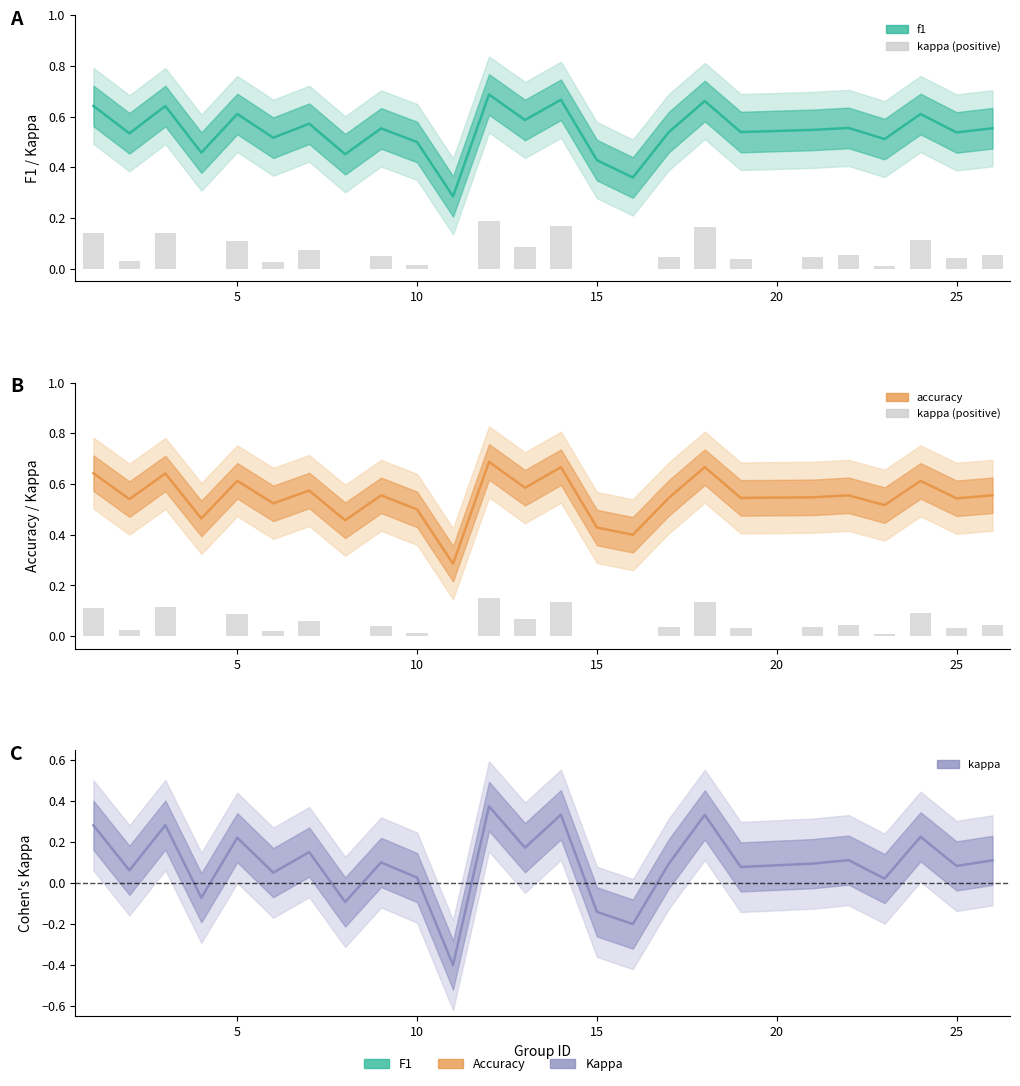

At how many categories does at least one series exceed 0?

25